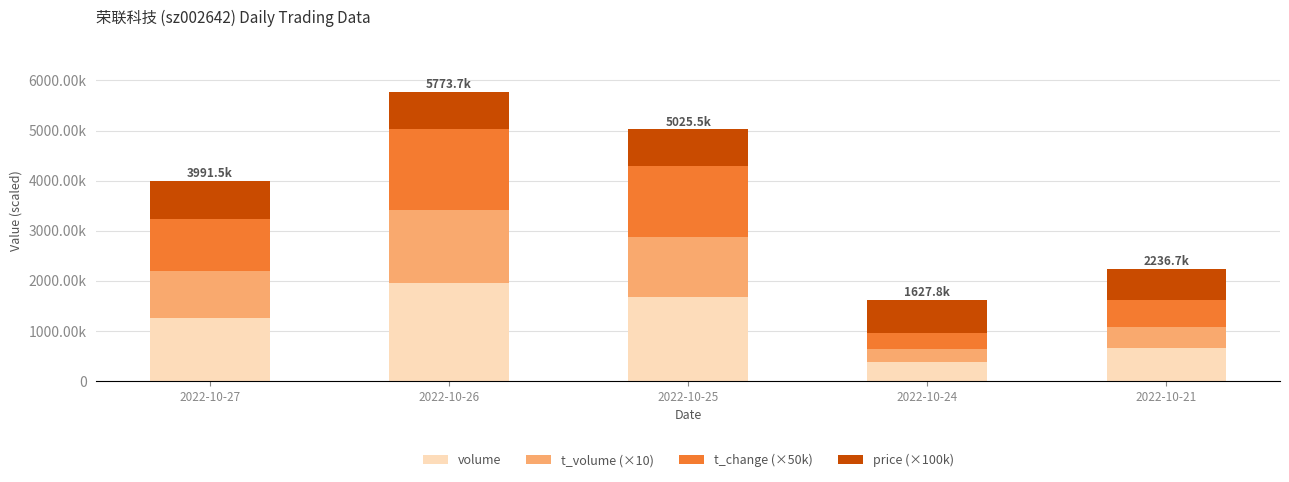

At which category is the sum across all series the highest?

2022-10-26